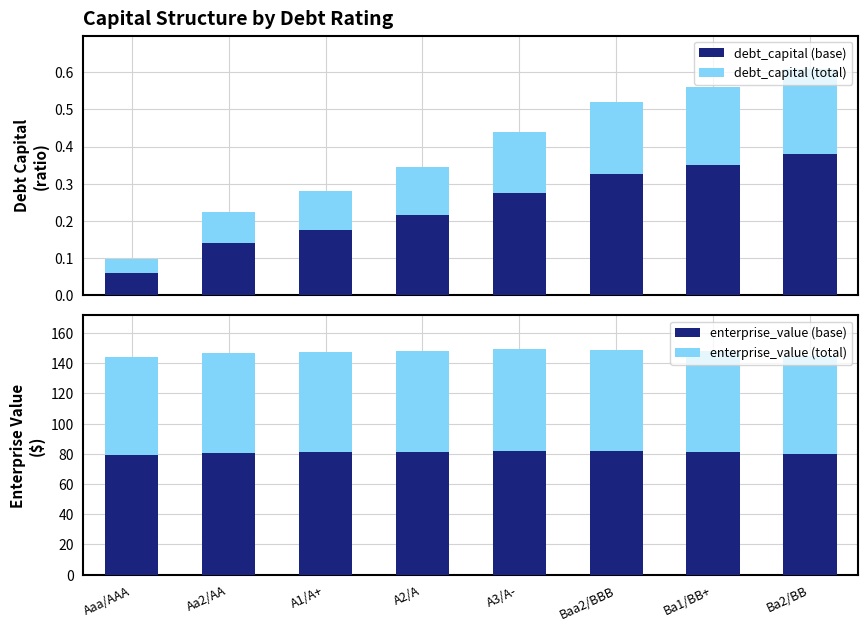

Rank the series by their maximum value, from highest to lowest.

enterprise_value (base), enterprise_value (total), debt_capital (base), debt_capital (total)